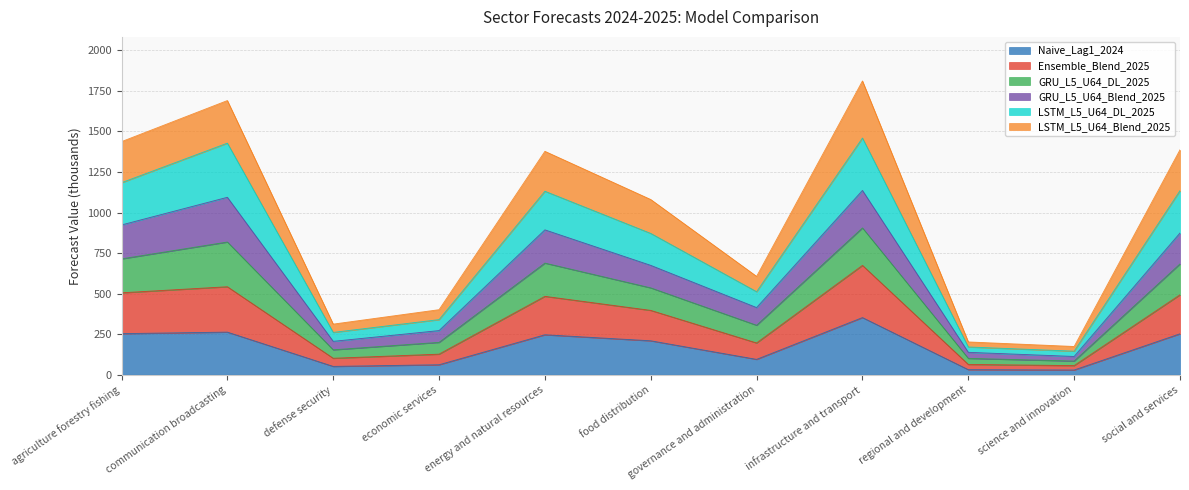

Does the chart have visible grid lines?

Yes